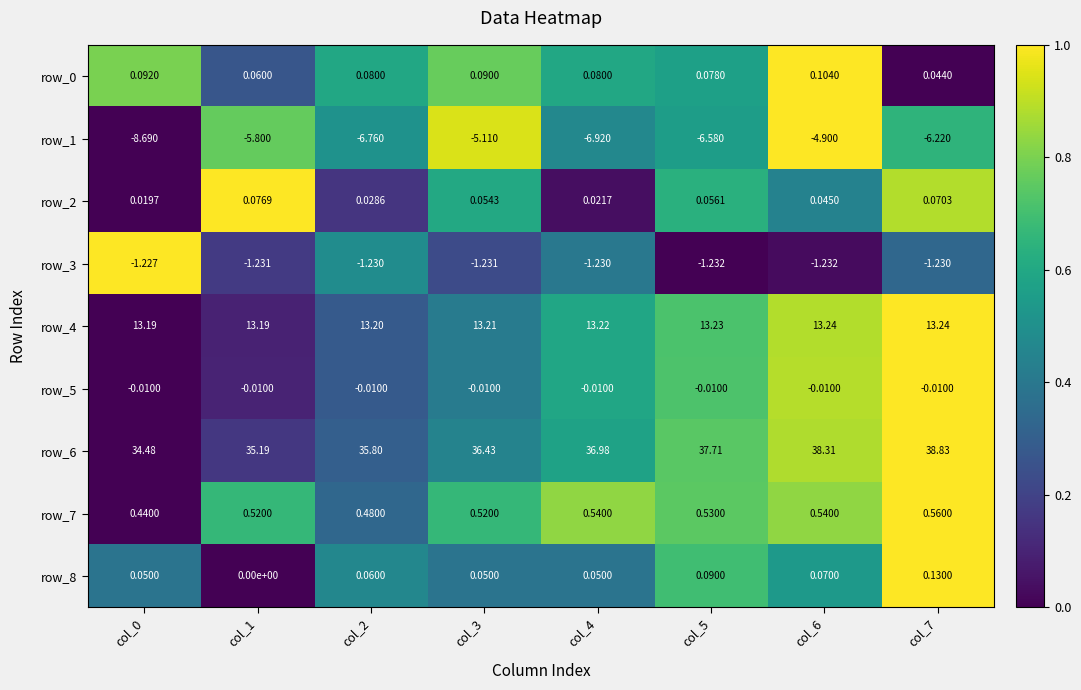

Is the value of row_5 at col_0 greater than the value of row_6 at col_0?

No